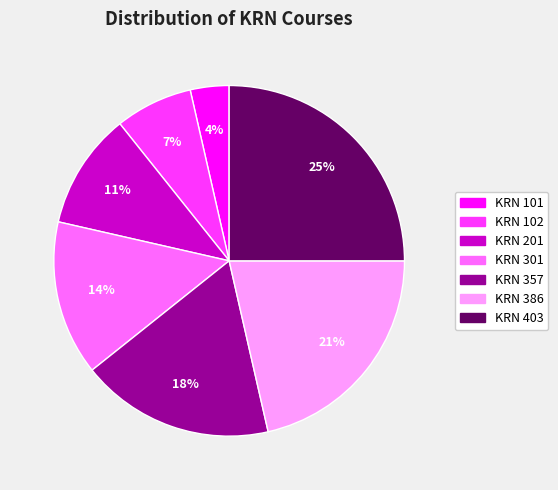

The KRN 201 slice represents 11% of the pie. True or false?

True